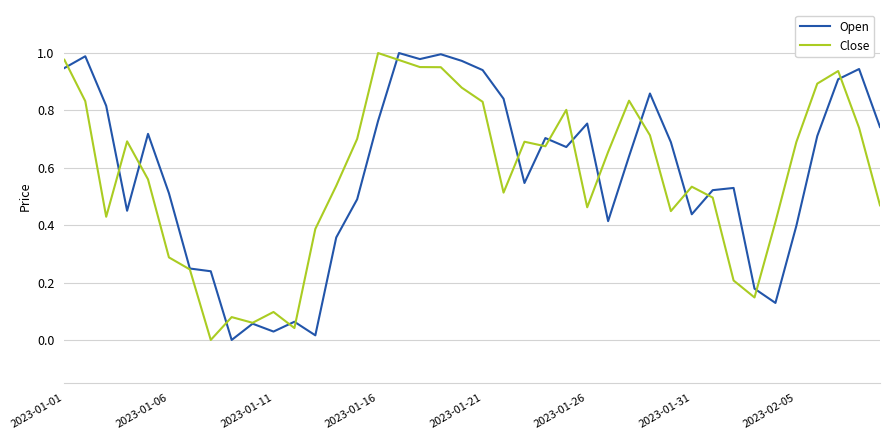

What is the difference between the maximum and minimum values in the Close series?

1.0